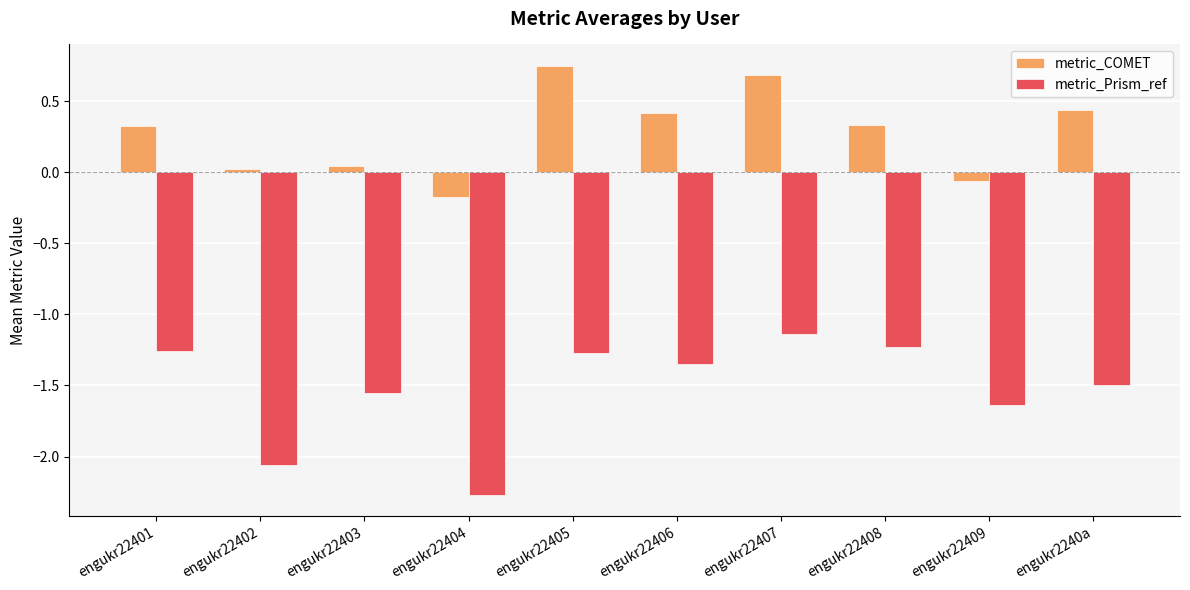

What are all the series names shown in the legend?

metric_COMET, metric_Prism_ref